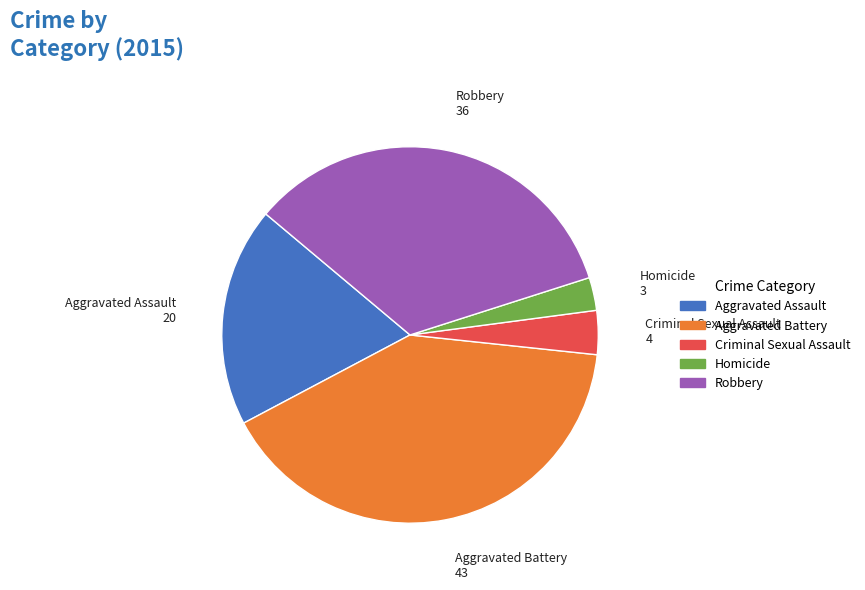

Which has a higher value, Homicide or Aggravated Assault?

Aggravated Assault